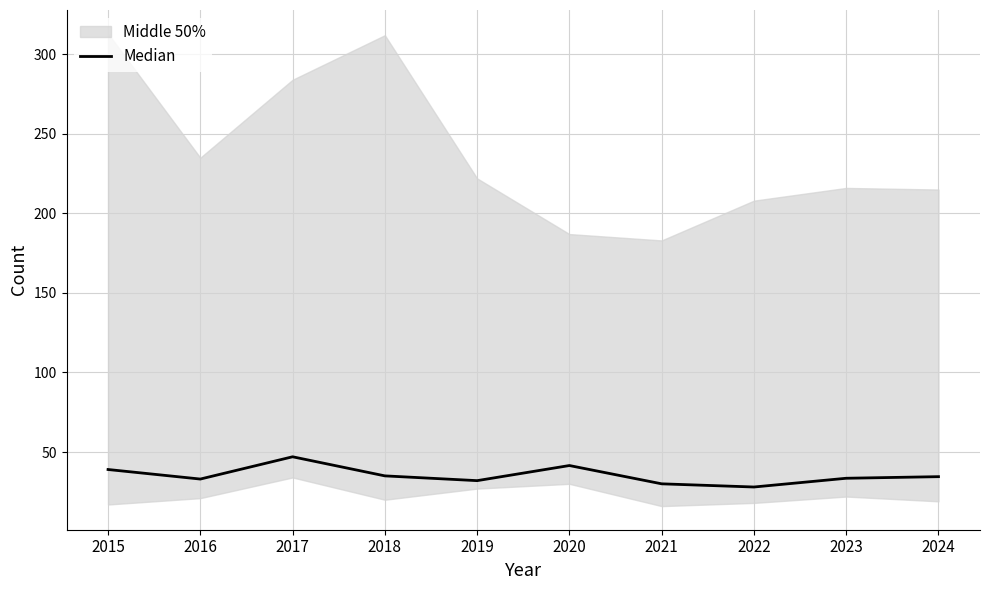

What is the change in value from 2021 to 2024?

+4.5